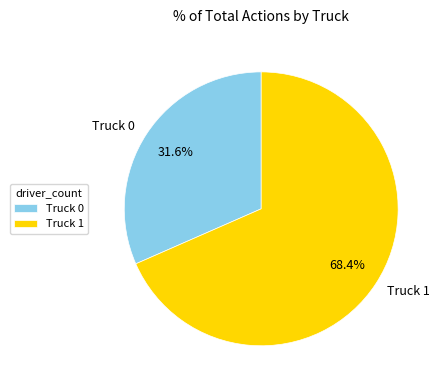

The Truck 0 slice represents 32% of the pie. True or false?

True